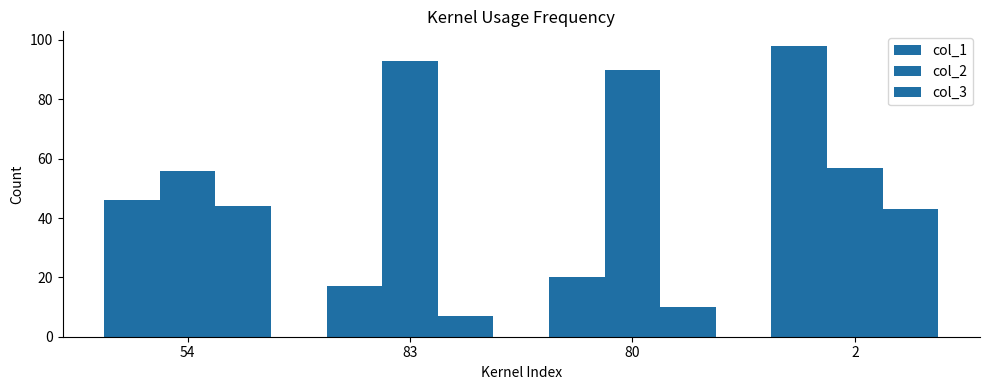

How many categories are shown in the chart?

4